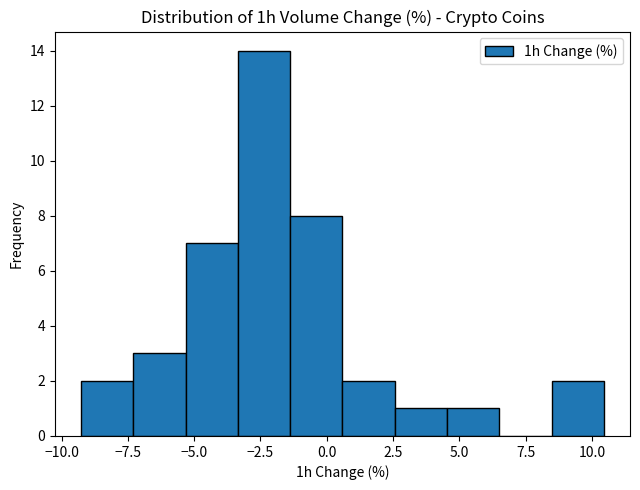

Around what value on the x-axis is the tallest bar? Give the approximate position of its centre, as read against the axis.

-2.5